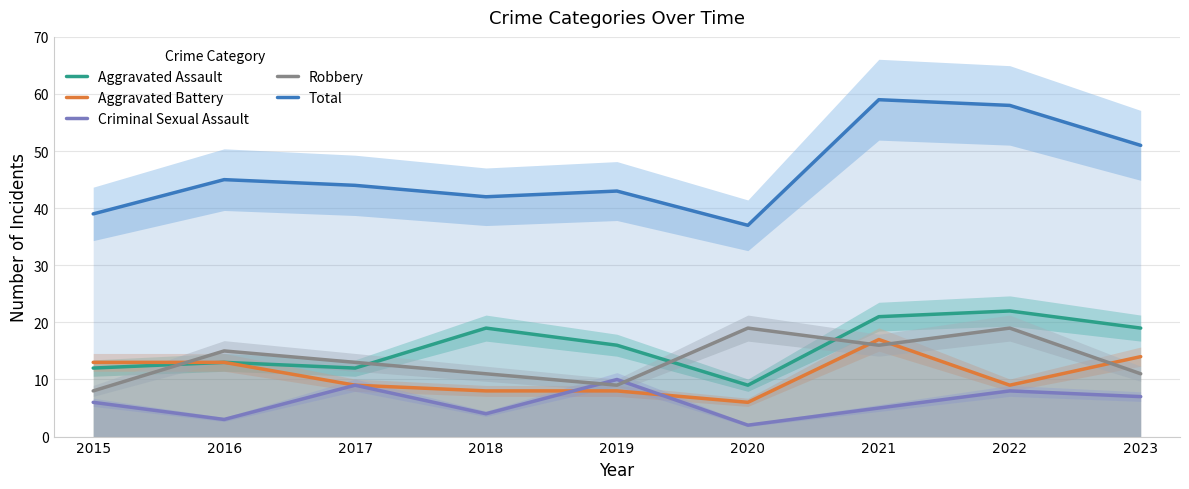

At which category does Criminal Sexual Assault reach its first local valley?

2016